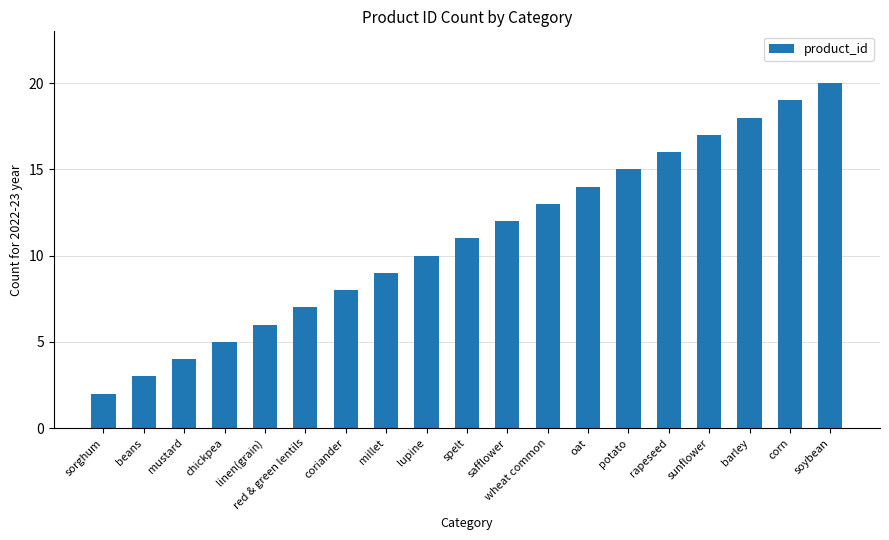

Are the bars grouped side by side (vs. stacked)?

No